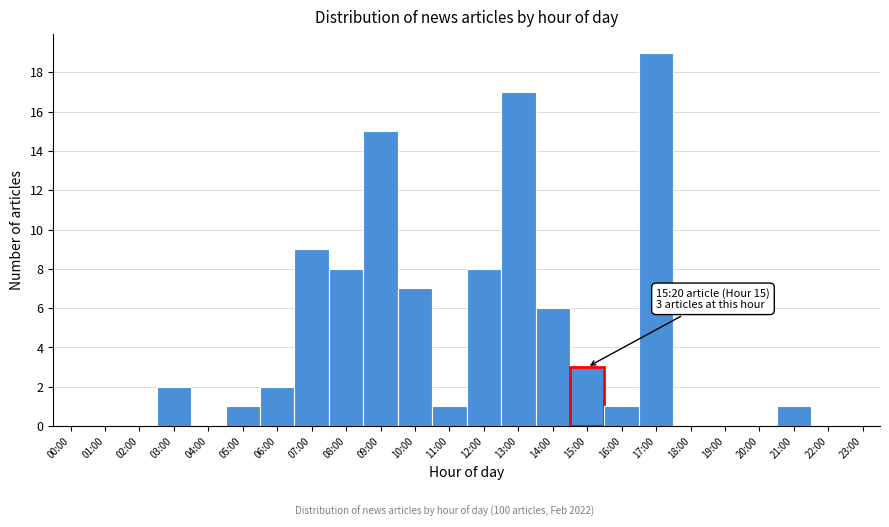

Reading left to right, transcribe all the data shown in this chart.

00:00=0	01:00=0	02:00=0	03:00=2	04:00=0	05:00=1	06:00=2	07:00=9	08:00=8	09:00=15	10:00=7	11:00=1	12:00=8	13:00=17	14:00=6	15:00=3	16:00=1	17:00=19	18:00=0	19:00=0	20:00=0	21:00=1	22:00=0	23:00=0